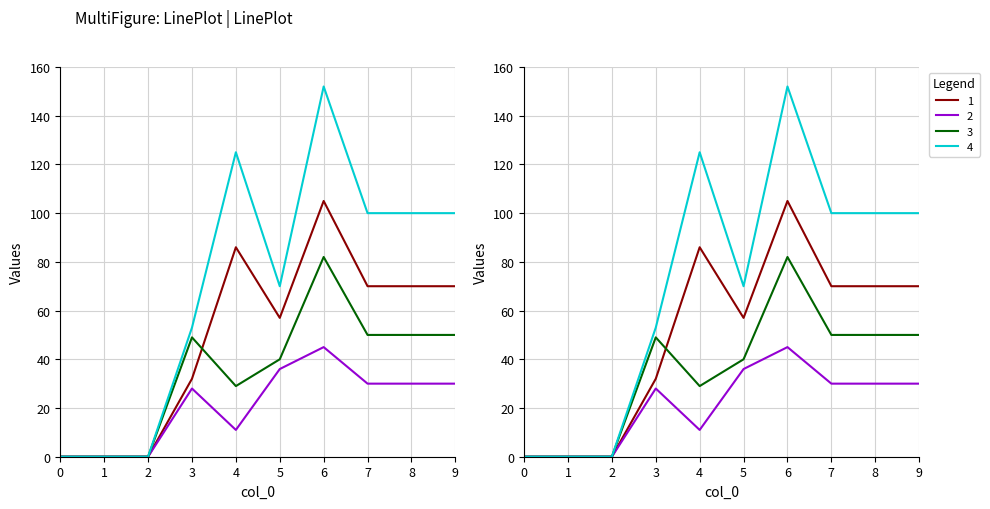

Is this an area chart (filled region under the line)?

No